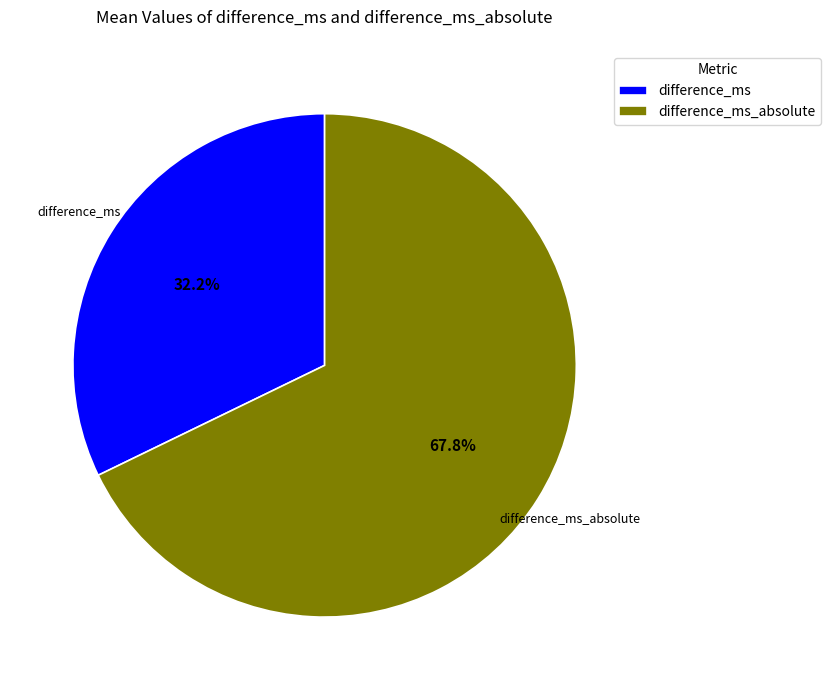

How many segments does this pie chart have?

2